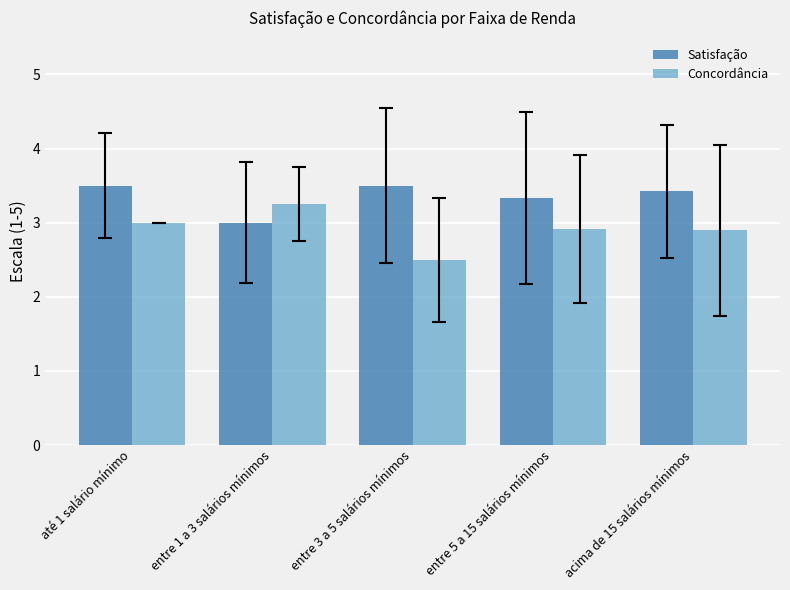

At which label is Satisfação closest to 3?

entre 1 a 3 salários mínimos